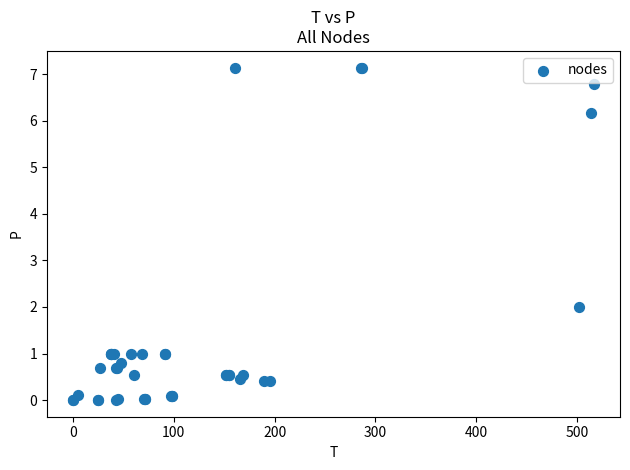

What Y value in the scatter plot is closest to 3?

2.0